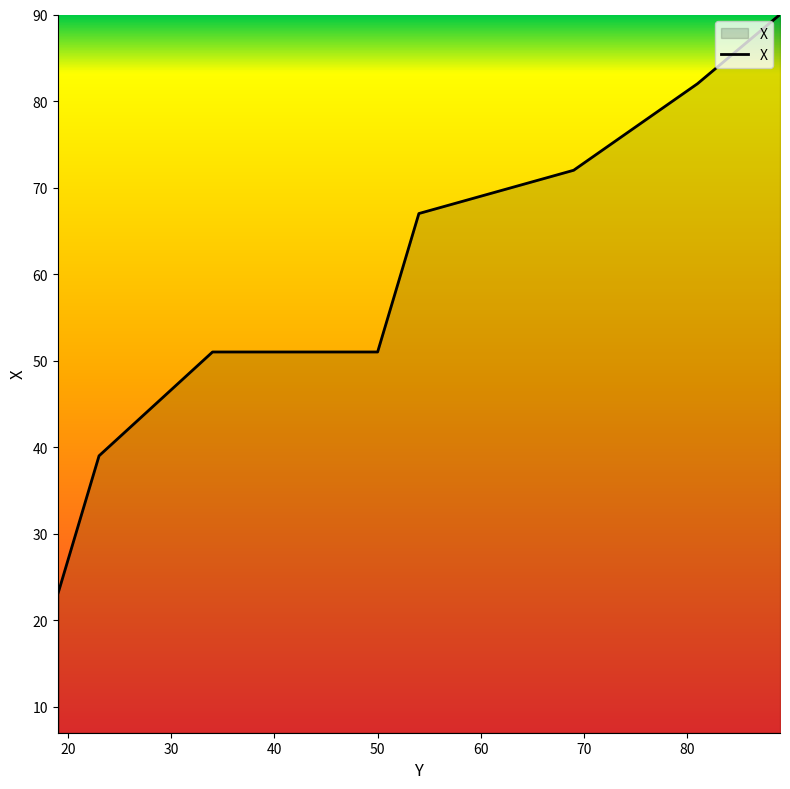

Which category has the highest value across all series?

89